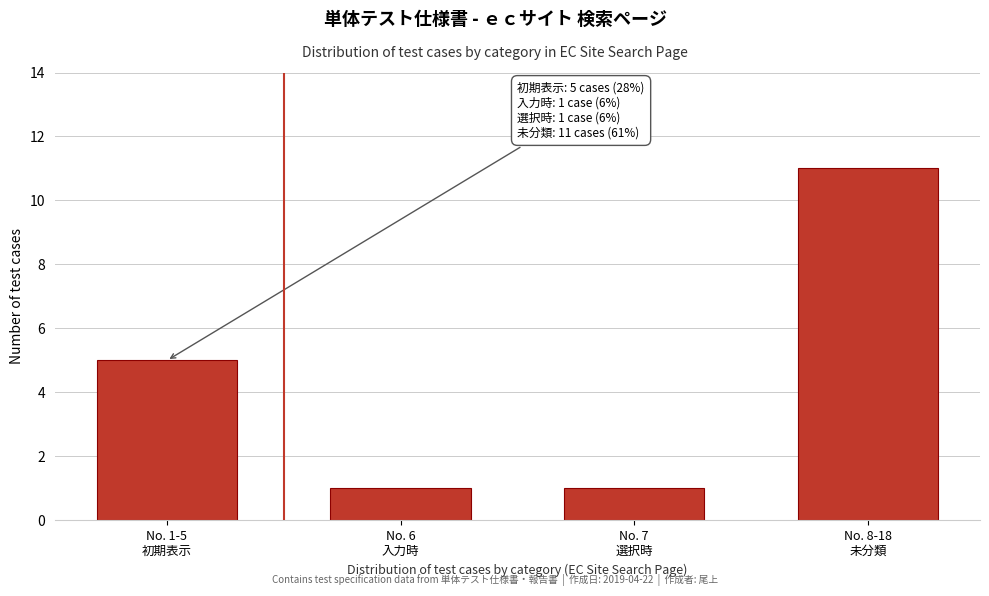

Reading left to right, list all the values displayed in this chart.

5	1	1	11